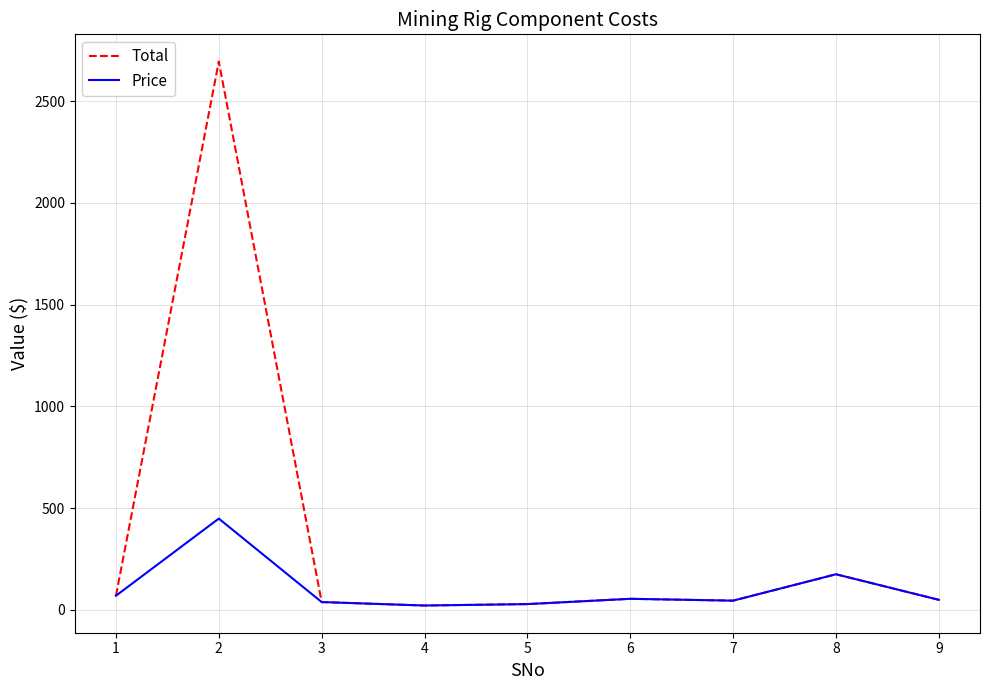

Which series has the widest spread of values?

Total